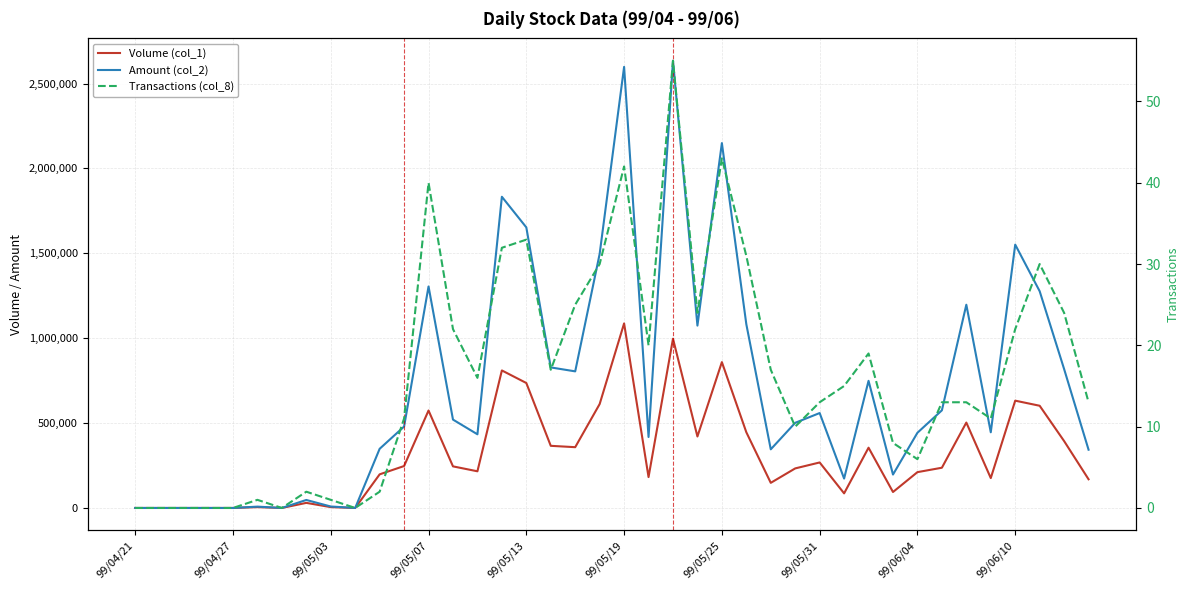

Reading right to left, what are all the values shown in this chart?

Volume (col_1): 169000	394000	602000	632000	176000	503000	237000	211000	94000	355000	86000	268000	233000	148000	446000	859000	421000	997000	182000	1087000	612000	358000	366000	736000	810000	216000	245000	574000	247000	198000	0	5000	30000	0	5000	0	0	0	0	0
Amount (col_2): 343160	818210	1276650	1550990	445850	1197080	575040	443000	196850	748860	173170	559060	501530	345380	1082240	2149010	1074070	2633940	417950	2597970	1496490	804550	827780	1652640	1832930	433920	520440	1304630	479520	348480	0	8600	47100	0	7900	0	0	0	0	0
Transactions (col_8): 13	24	30	22	11	13	13	6	8	19	15	13	10	17	31	43	24	55	20	42	30	25	17	33	32	16	22	40	11	2	0	1	2	0	1	0	0	0	0	0